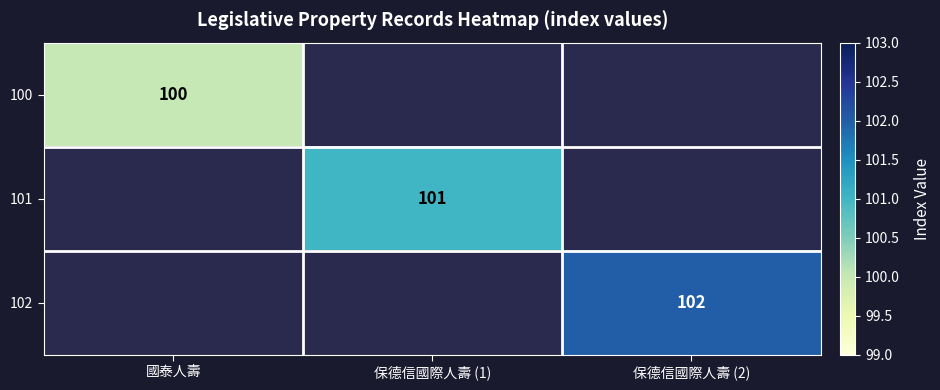

The value of 101 at 保德信國際人壽 (1) is 101. True or false?

True